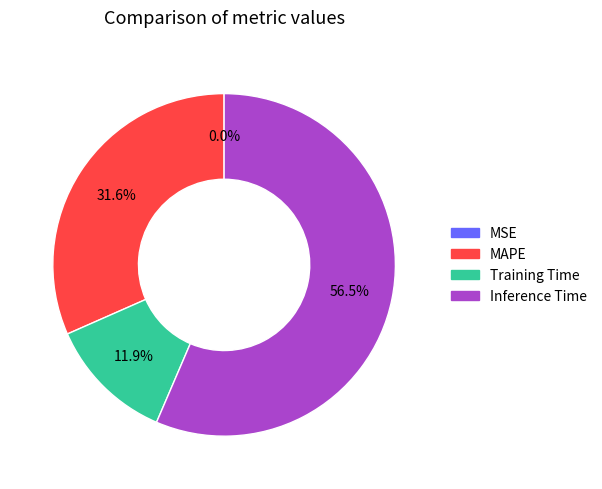

What percentage is the MAPE slice, to the nearest percent?

32%